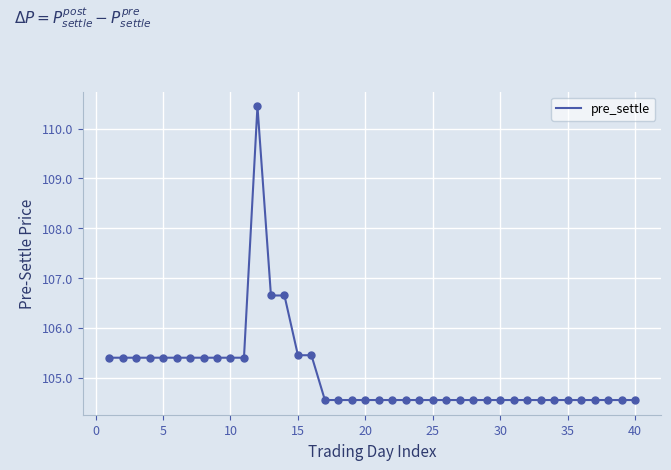

What is the maximum value shown in the chart?

110.5